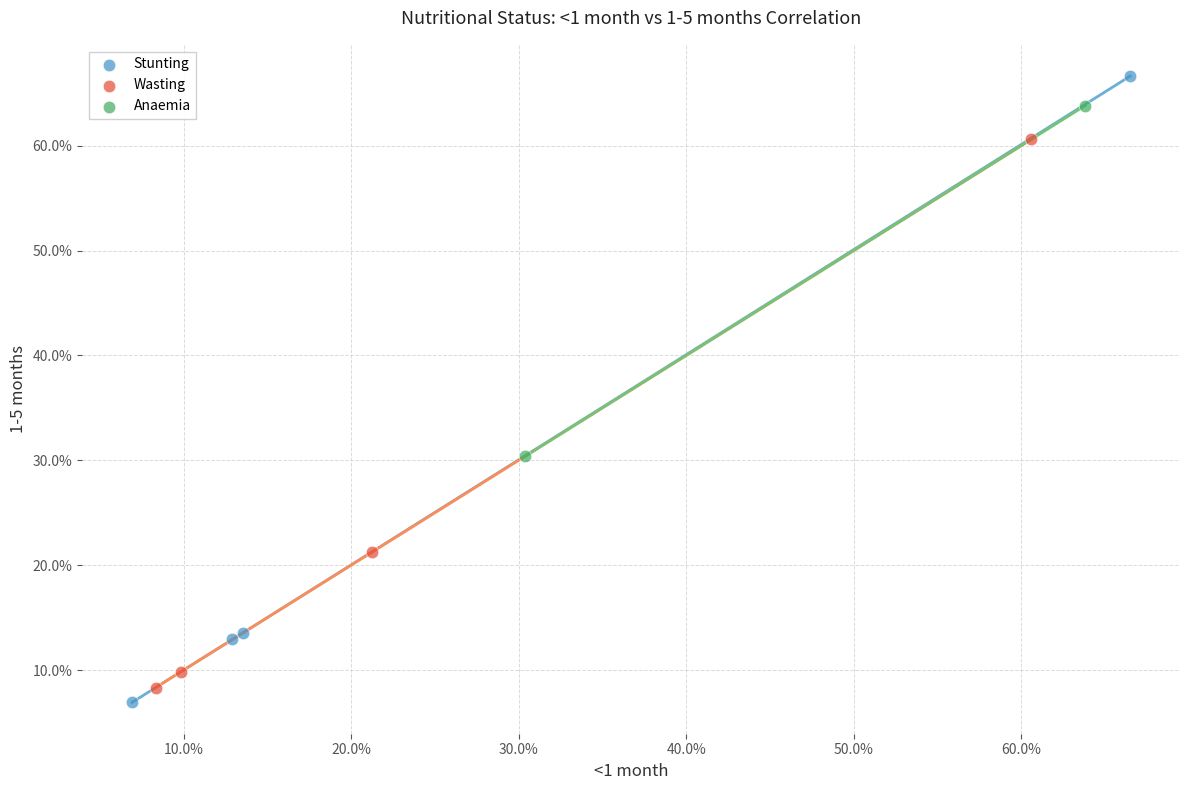

What are all the series names shown in the legend?

Stunting, Wasting, Anaemia